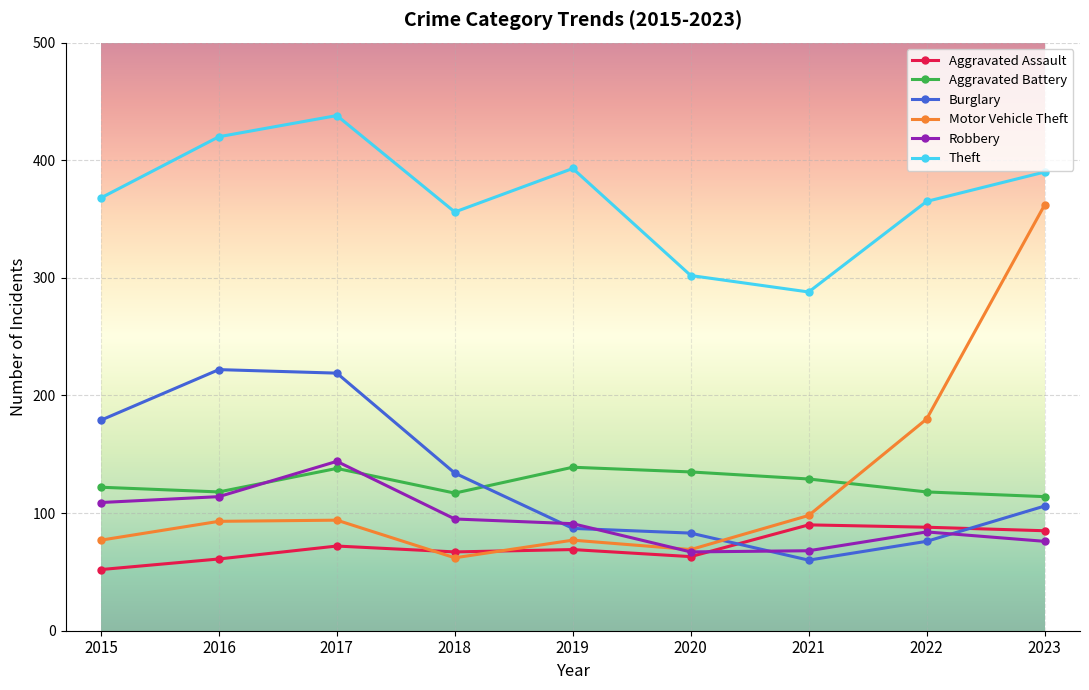

What is the total value across all series at 2022?

911